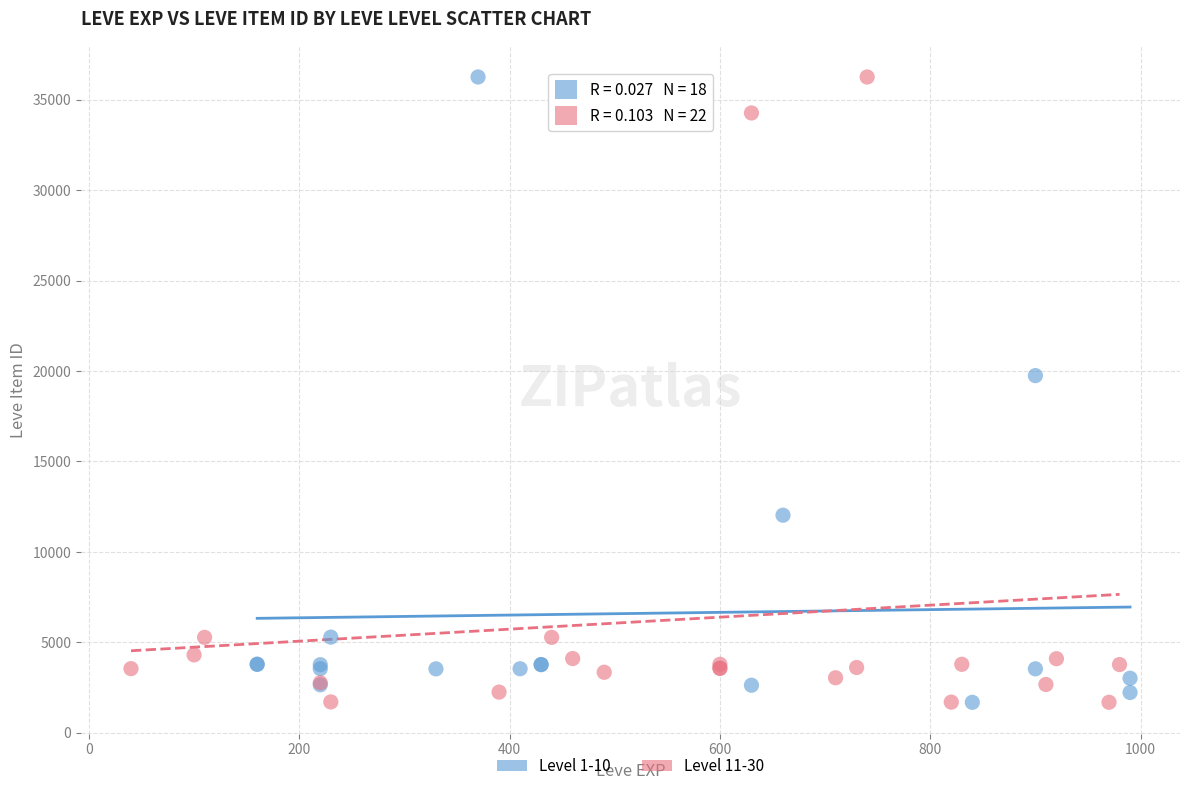

What are all the series names shown in the legend?

Level 1-10, Level 11-30